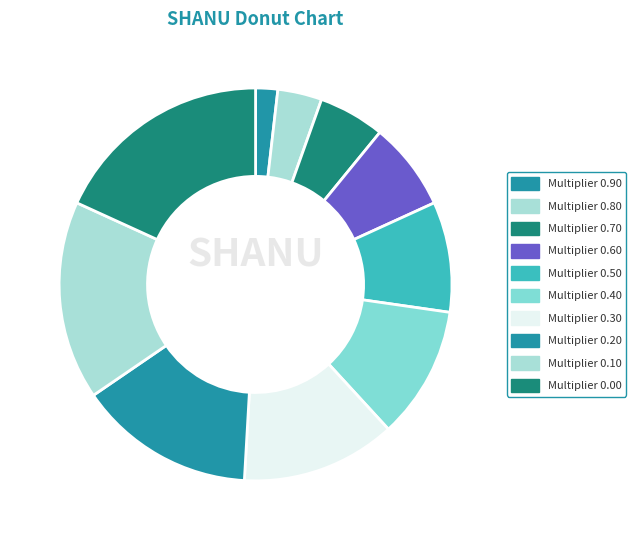

Count the number of slices in the pie.

10